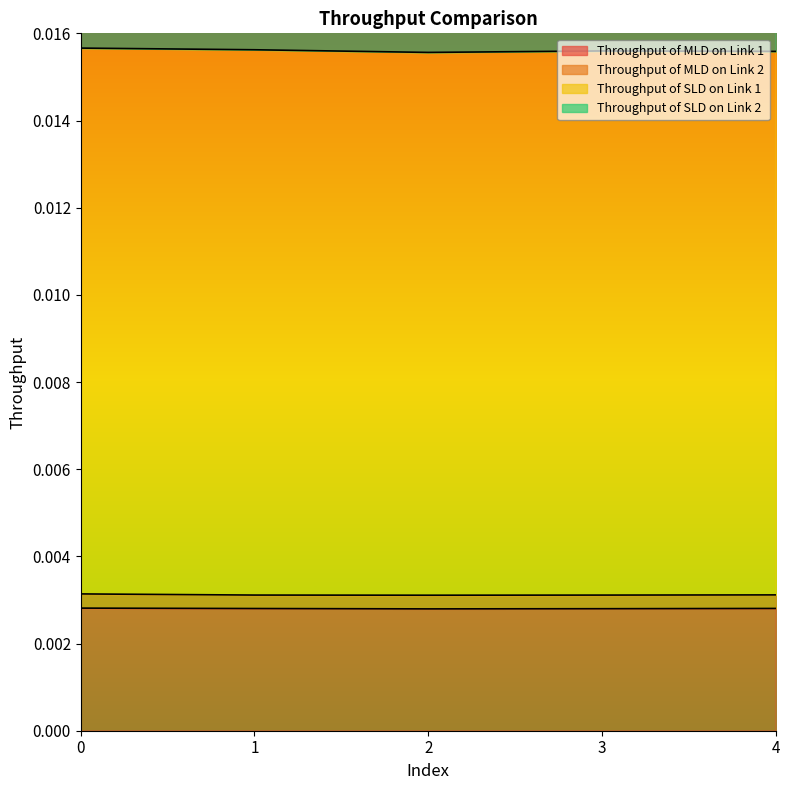

How many series are shown in this chart?

4